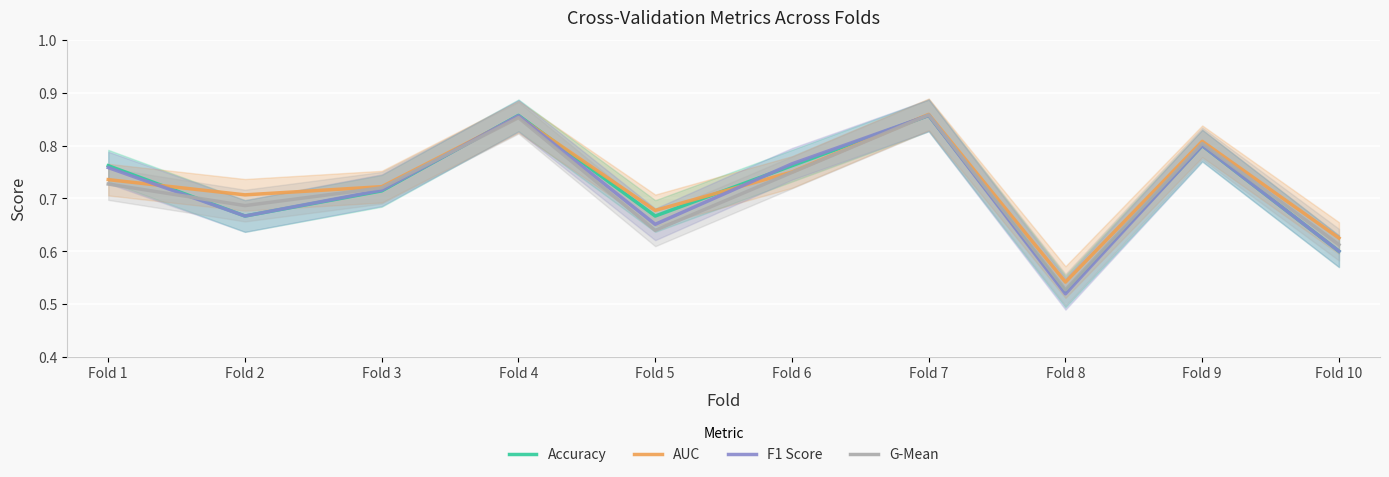

Which series has the largest total across all categories?

AUC